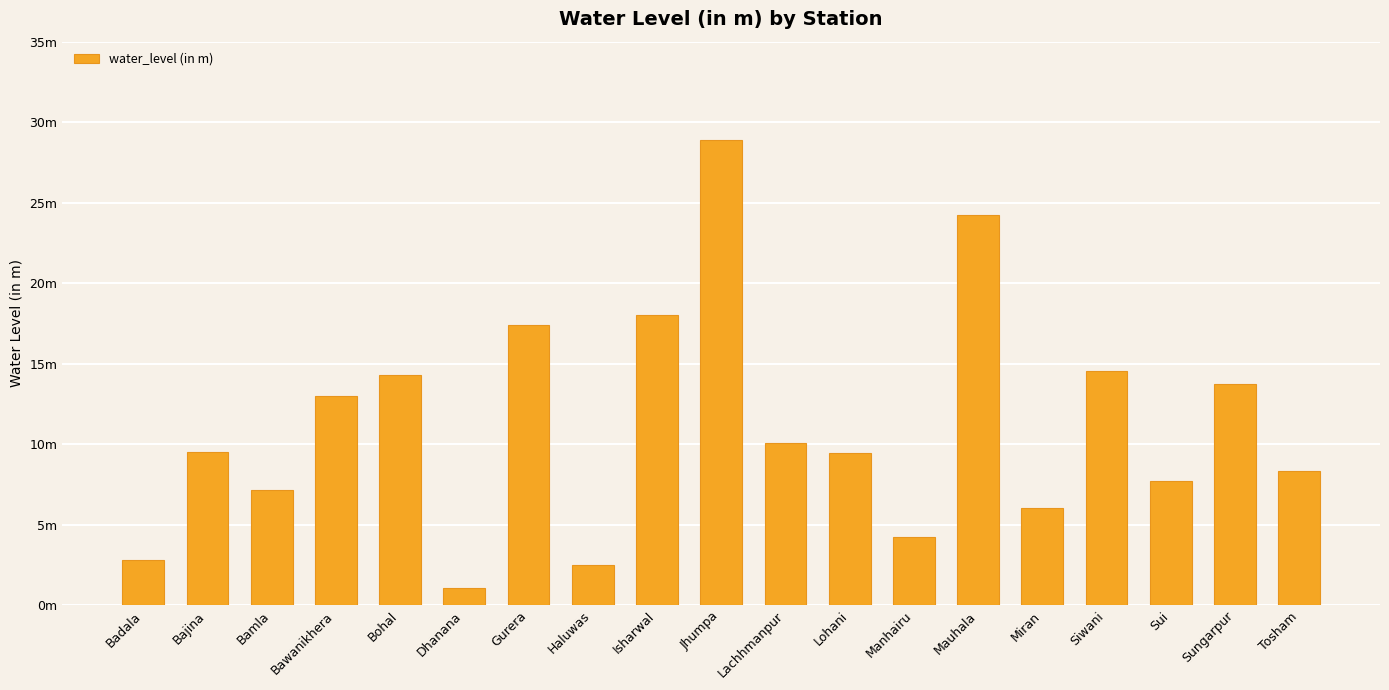

Reading left to right, what are all the values shown in this chart?

2.8	9.5	7.1	13.0	14.3	1.1	17.4	2.5	18.0	28.9	10.1	9.4	4.2	24.2	6.0	14.5	7.7	13.8	8.3